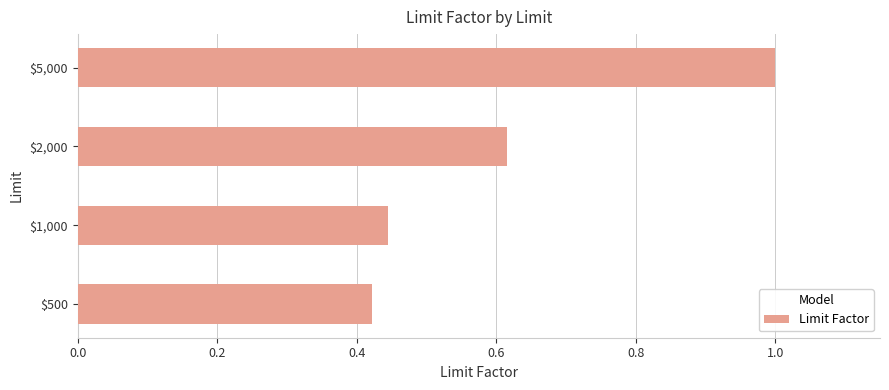

True or false: the data shows 1.0 at $5,000.

True